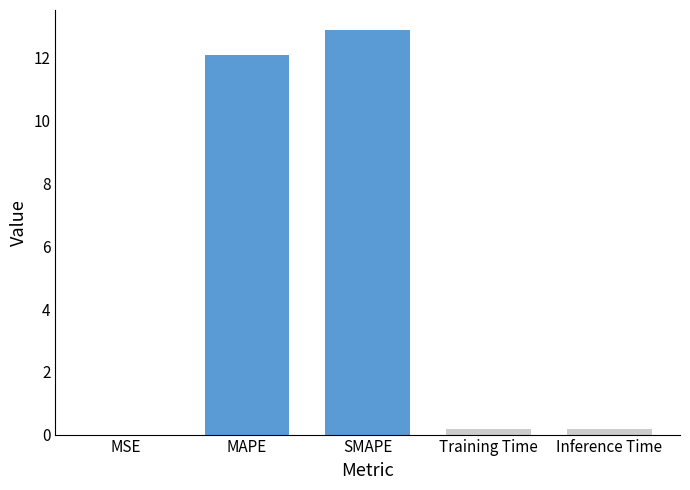

Reading left to right, extract all data points from this chart.

MSE=0.0	MAPE=12.1	SMAPE=12.9	Training Time=0.2	Inference Time=0.2